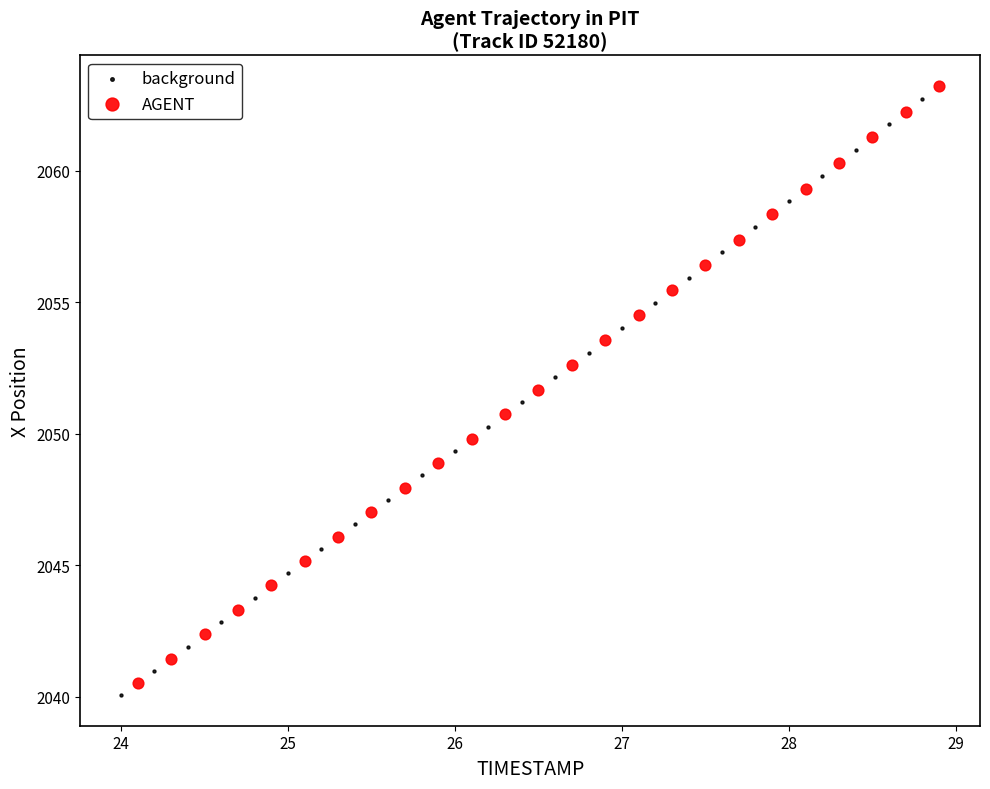

Which series has the largest Y range (max minus min)?

AGENT